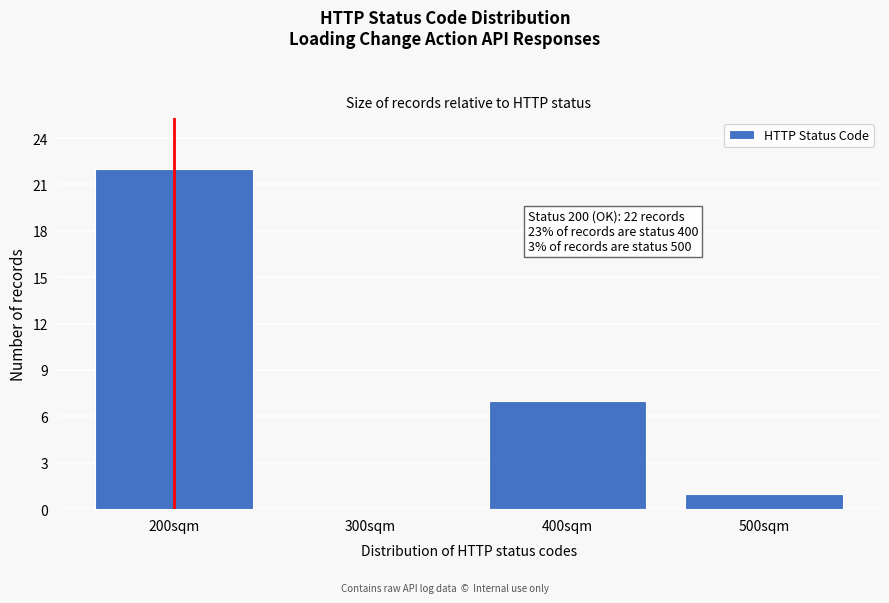

Reading left to right, transcribe all the data shown in this chart.

200sqm=22	300sqm=0	400sqm=7	500sqm=1